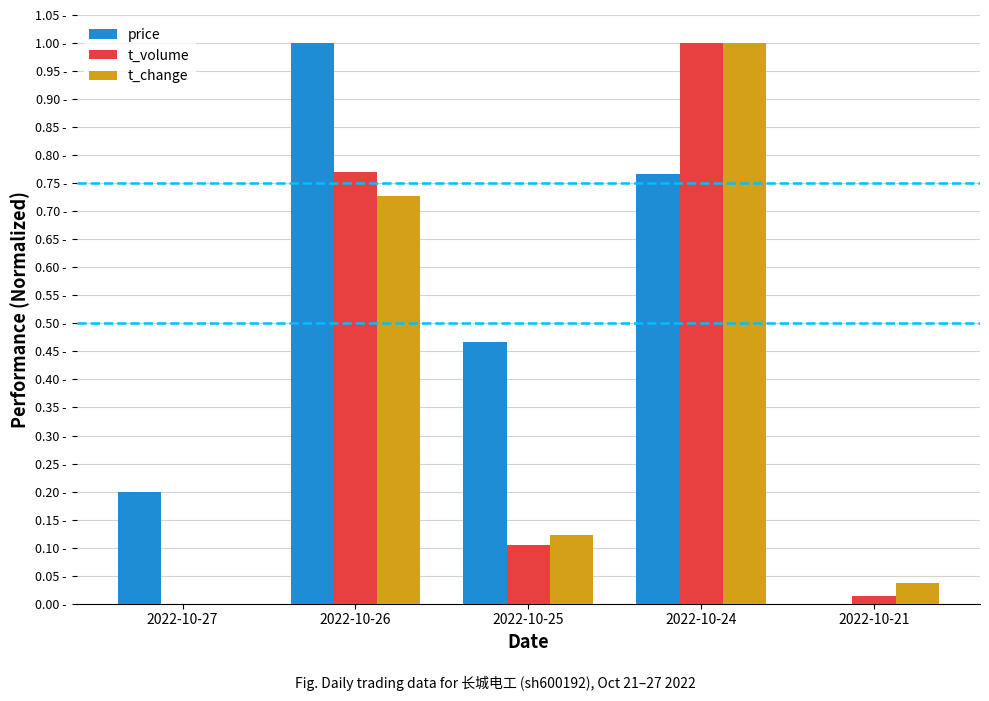

The value of t_volume at 2022-10-21 is 0.0. True or false?

True